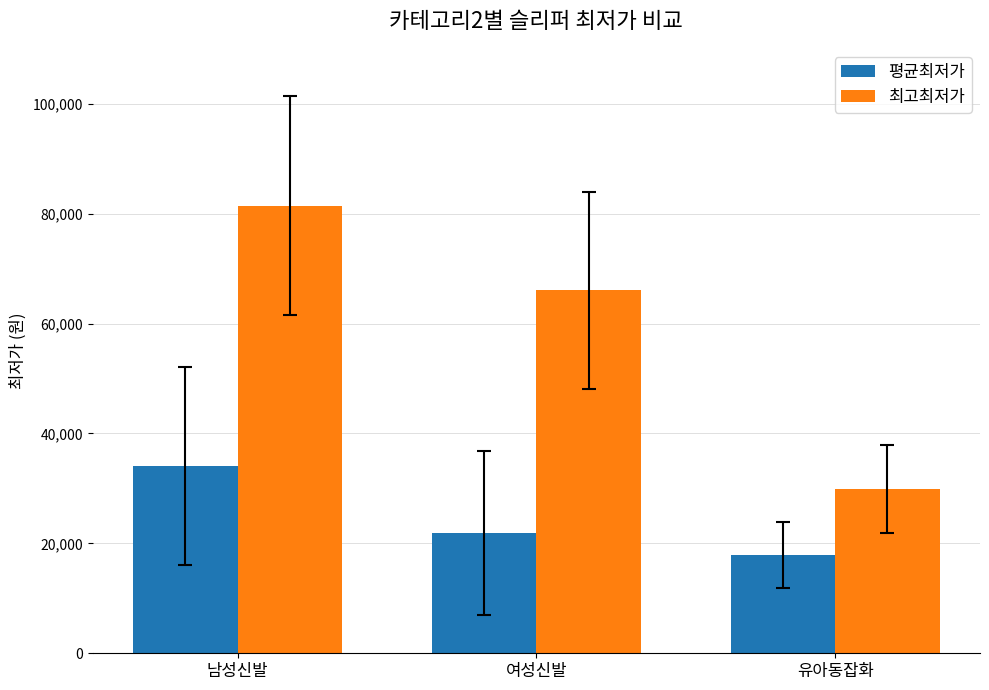

What are all the series names shown in the legend?

평균최저가, 최고최저가